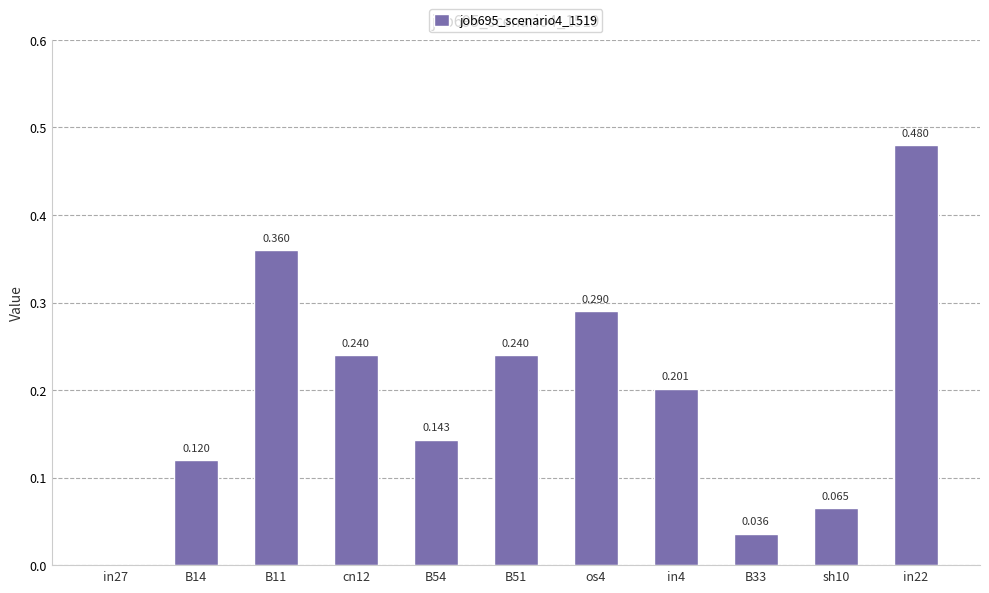

The value at B54 is 0.3. True or false?

False